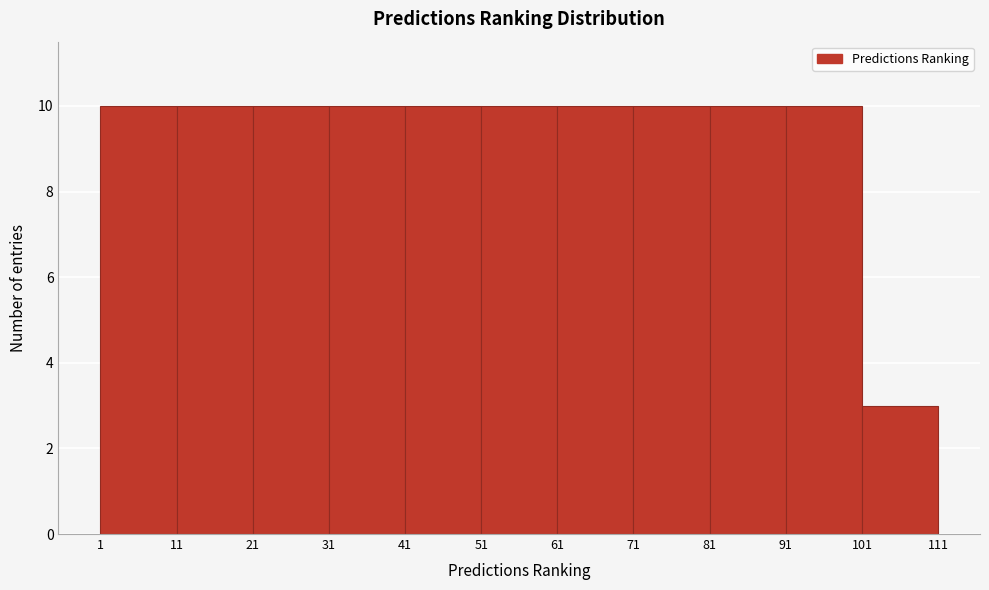

Reading left to right, transcribe this chart: for each bar, give the range it covers on the x-axis and its height. The values are not printed on the chart, so give them approximately, as read against the axis.

1 to 11: 10
11 to 21: 10
21 to 31: 10
31 to 41: 10
41 to 51: 10
51 to 61: 10
61 to 71: 10
71 to 81: 10
81 to 91: 10
91 to 101: 10
101 to 111: 3